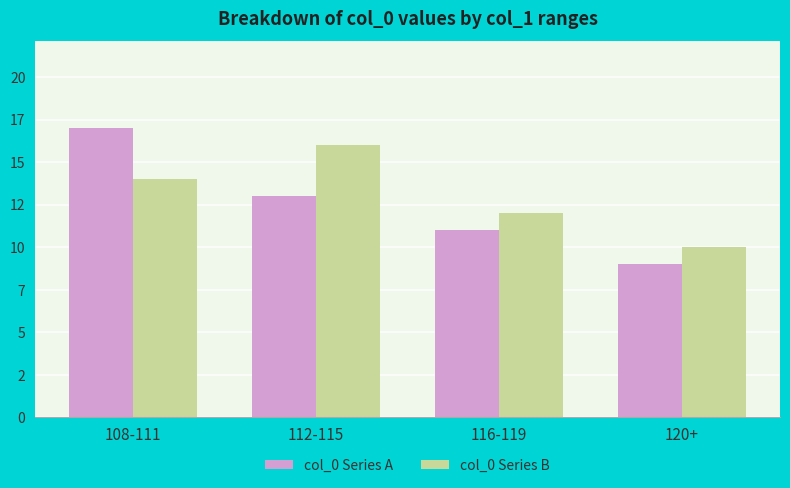

Reading left to right, transcribe all the data shown in this chart.

col_0 Series A: 108-111=17	112-115=13	116-119=11	120+=9
col_0 Series B: 108-111=14	112-115=16	116-119=12	120+=10